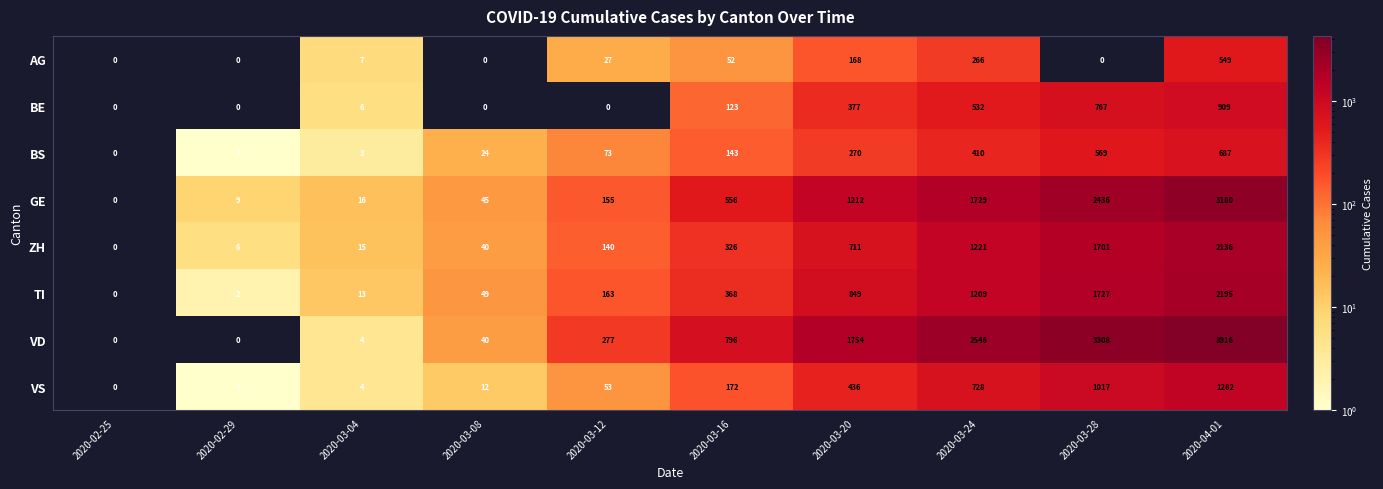

Which series has the widest spread of values?

VD